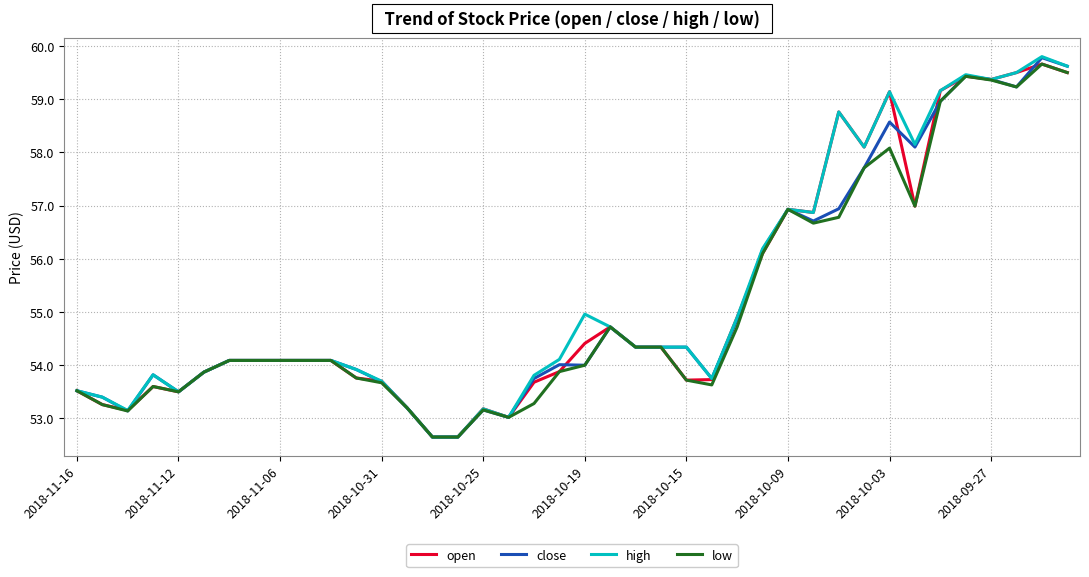

What is the sum of all low values?

2205.5